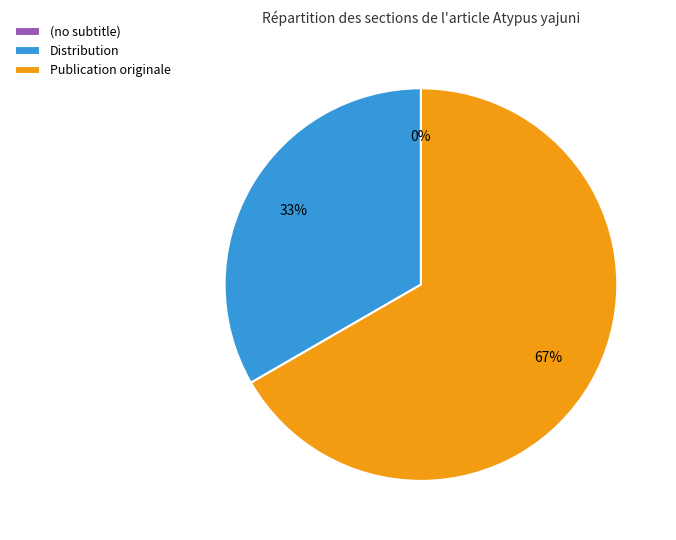

The Publication originale slice represents 67% of the pie. True or false?

True